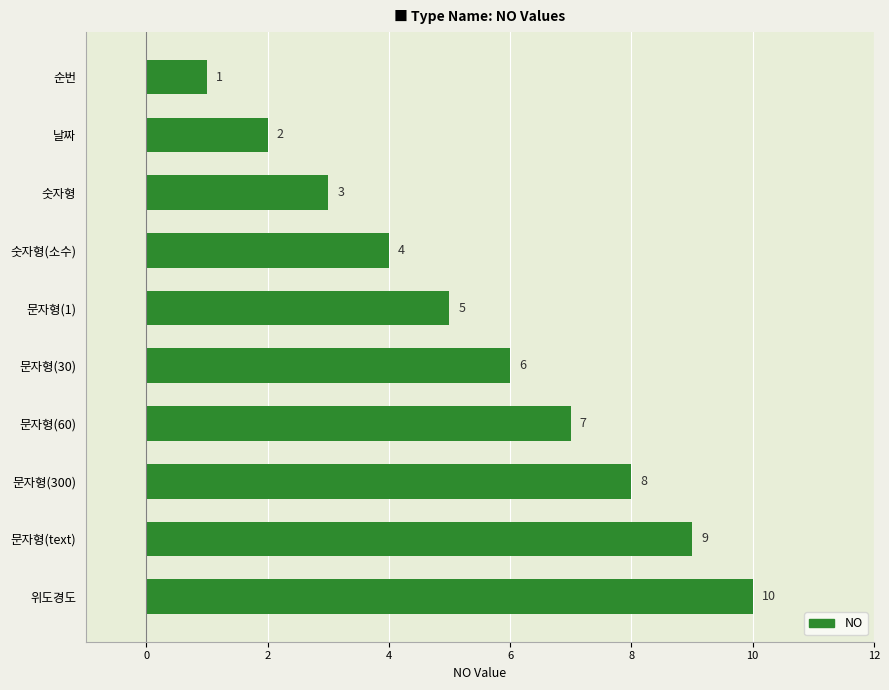

Which category has the highest value across all series?

위도경도